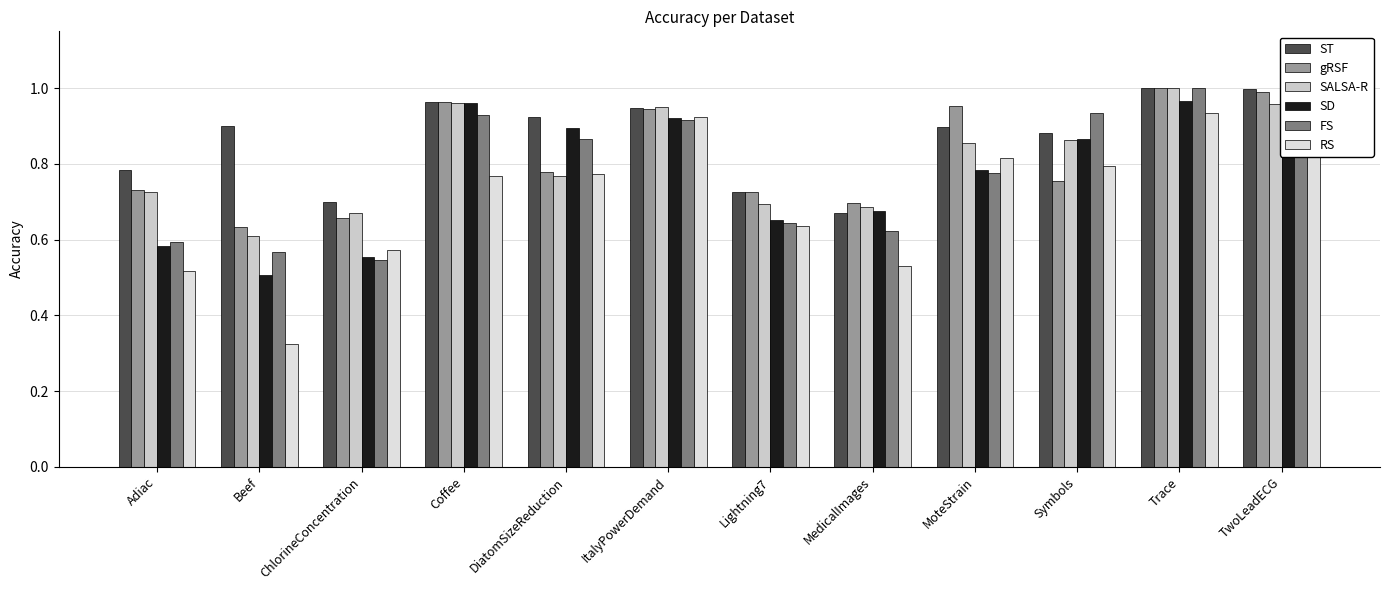

What is the sum of the SALSA-R values at TwoLeadECG and DiatomSizeReduction?

1.7